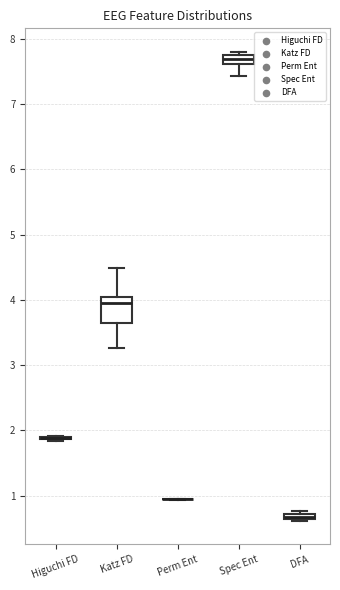

Where is the upper edge of the box for DFA on the y-axis? The values are not printed on the chart, so give them approximately, as read against the axis.

0.7